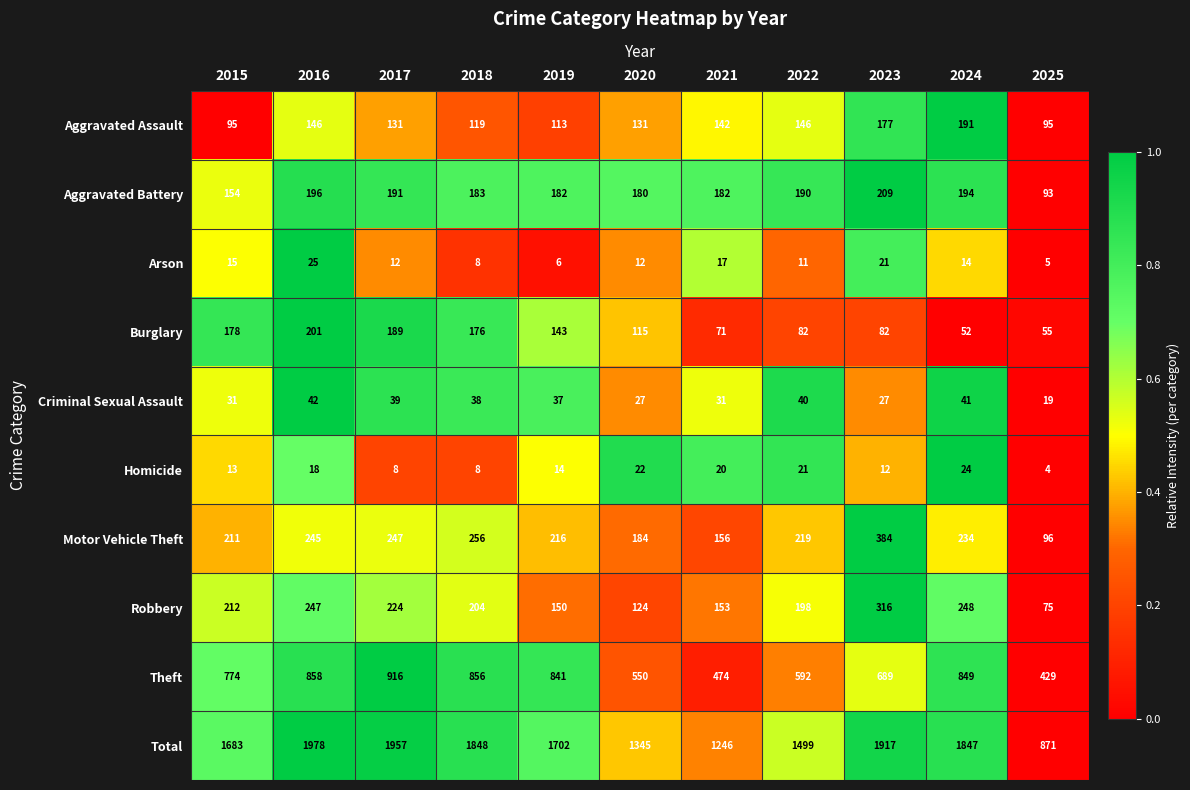

The value of Burglary at 2023 is 82. True or false?

True